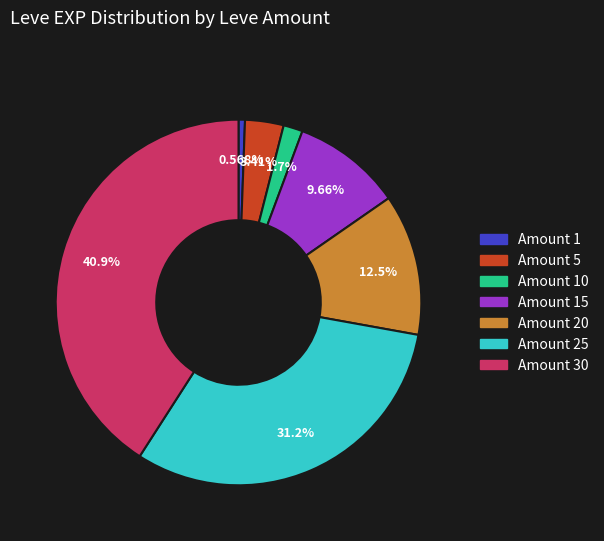

Rank the categories by value from highest to lowest.

Amount 30, Amount 25, Amount 20, Amount 15, Amount 5, Amount 10, Amount 1